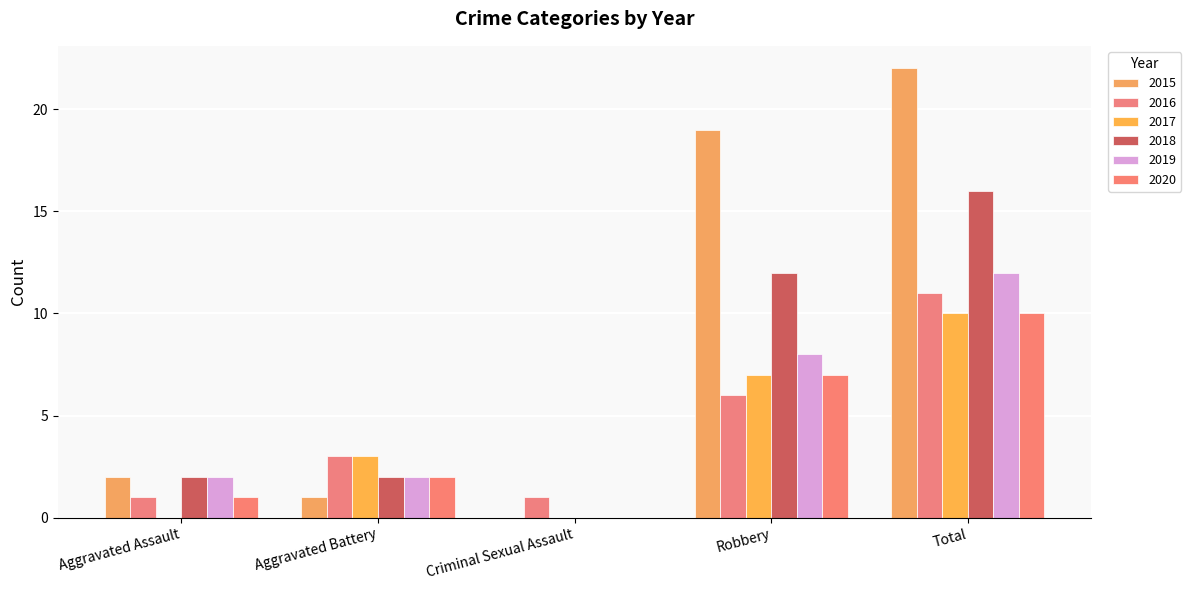

Which series has the largest total across all categories?

2015